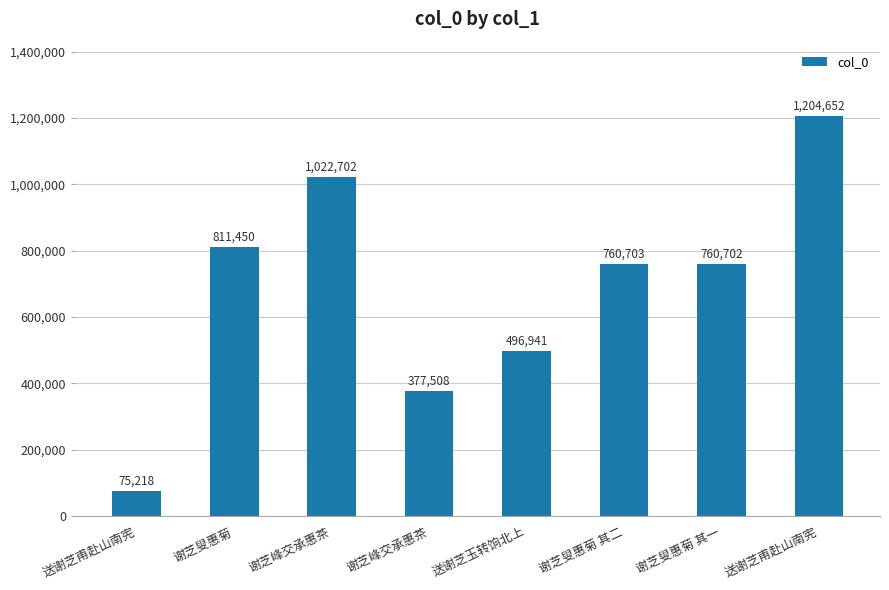

Read the value at 送谢芝甫赴山南宪, to the nearest 50.

1204650